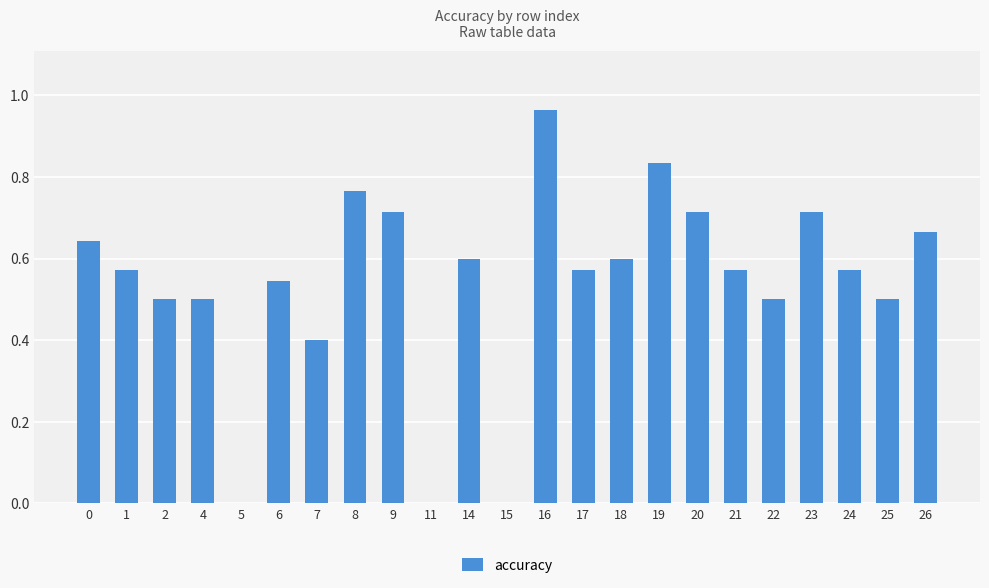

The value at 20 is 0.5. True or false?

False